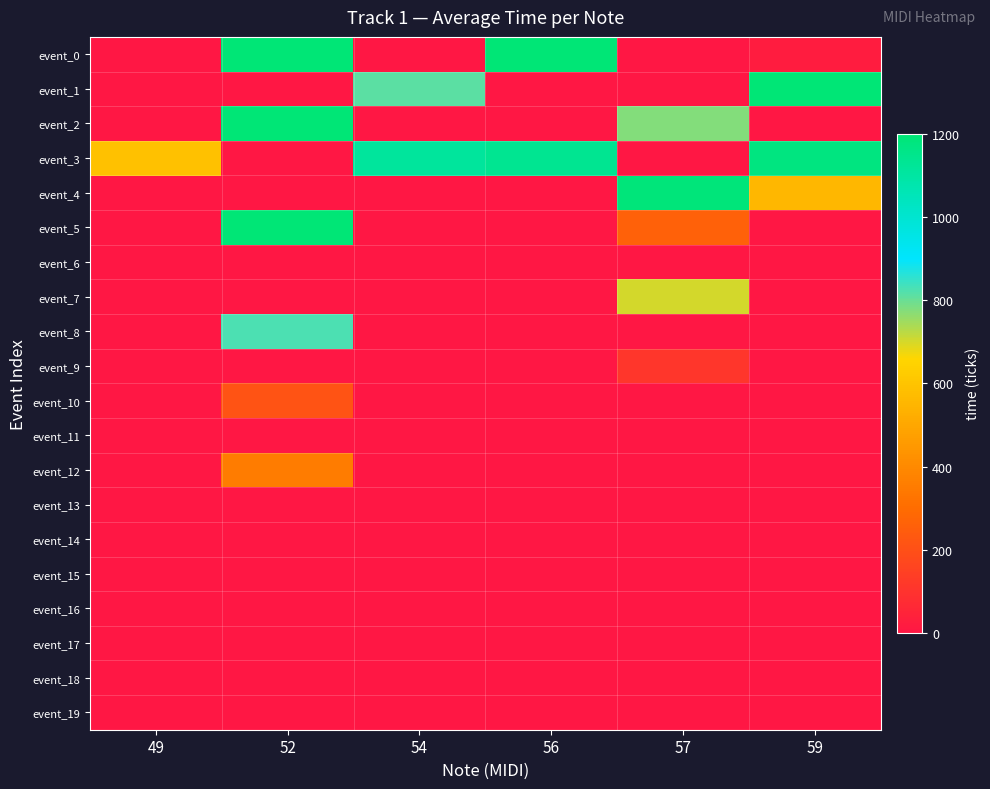

Reading left to right, list all the values displayed in this chart.

event_0: 49=0	52=1200	54=0	56=1200	57=0	59=20
event_1: 49=0	52=0	54=813	56=0	57=0	59=1200
event_2: 49=0	52=1200	54=0	56=0	57=778	59=0
event_3: 49=586	52=0	54=1114	56=1138	57=0	59=1176
event_4: 49=0	52=0	54=0	56=0	57=1188	59=557
event_5: 49=0	52=1200	54=0	56=0	57=259	59=0
event_6: 49=0	52=0	54=0	56=0	57=0	59=0
event_7: 49=0	52=0	54=0	56=0	57=703	59=0
event_8: 49=0	52=829	54=0	56=0	57=0	59=0
event_9: 49=0	52=0	54=0	56=0	57=108	59=0
event_10: 49=0	52=211	54=0	56=0	57=0	59=0
event_11: 49=0	52=0	54=0	56=0	57=0	59=0
event_12: 49=0	52=352	54=0	56=0	57=0	59=0
event_13: 49=0	52=0	54=0	56=0	57=0	59=0
event_14: 49=0	52=0	54=0	56=0	57=0	59=0
event_15: 49=0	52=0	54=0	56=0	57=0	59=0
event_16: 49=0	52=0	54=0	56=0	57=0	59=0
event_17: 49=0	52=0	54=0	56=0	57=0	59=0
event_18: 49=0	52=0	54=0	56=0	57=0	59=0
event_19: 49=0	52=0	54=0	56=0	57=0	59=0